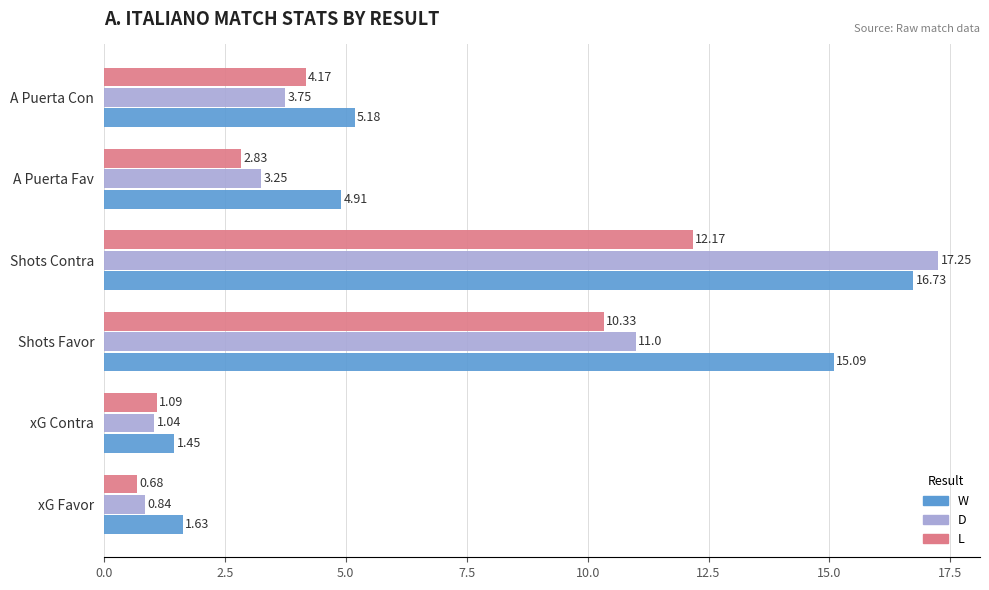

How many values in the W series exceed 5?

3